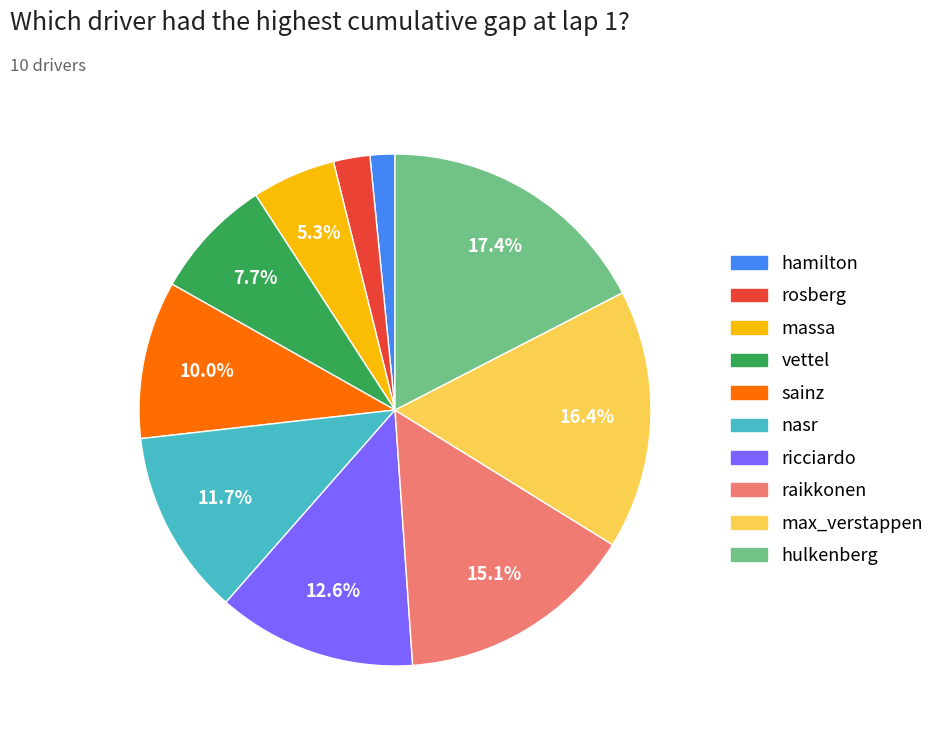

Combined, do raikkonen and hulkenberg account for over 50%?

No